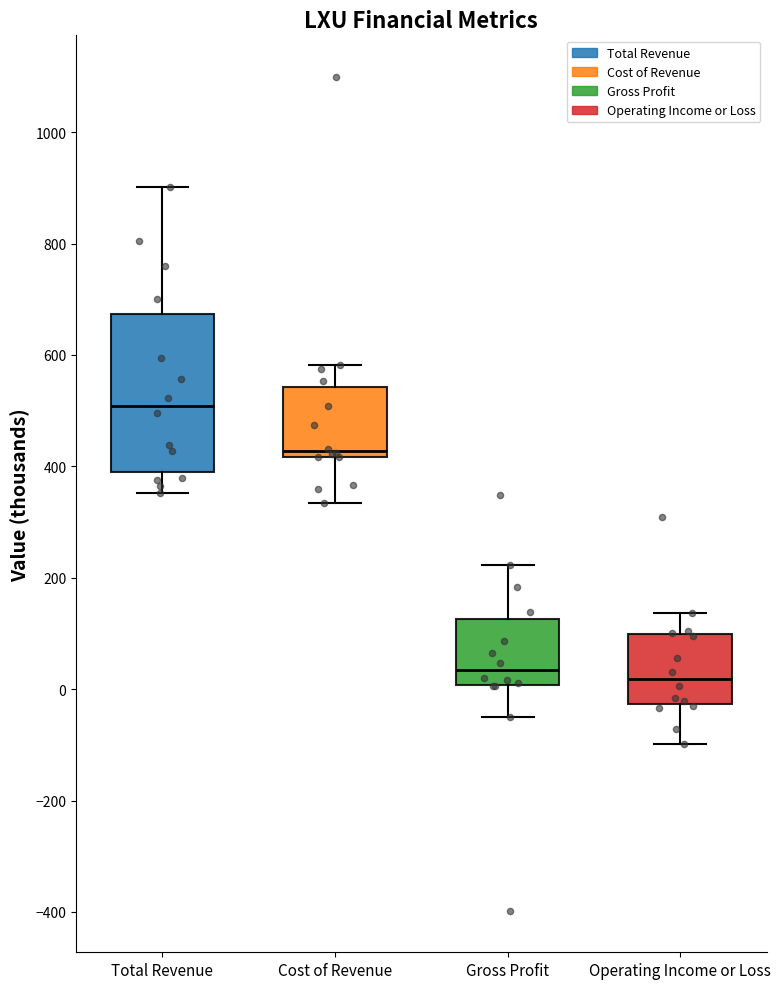

Which box has the highest median line?

Total Revenue